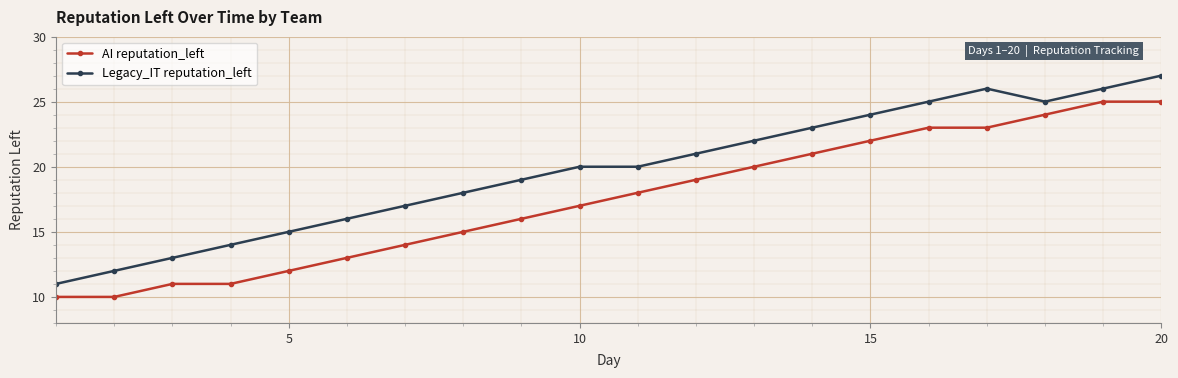

What is the maximum value shown in the chart?

27